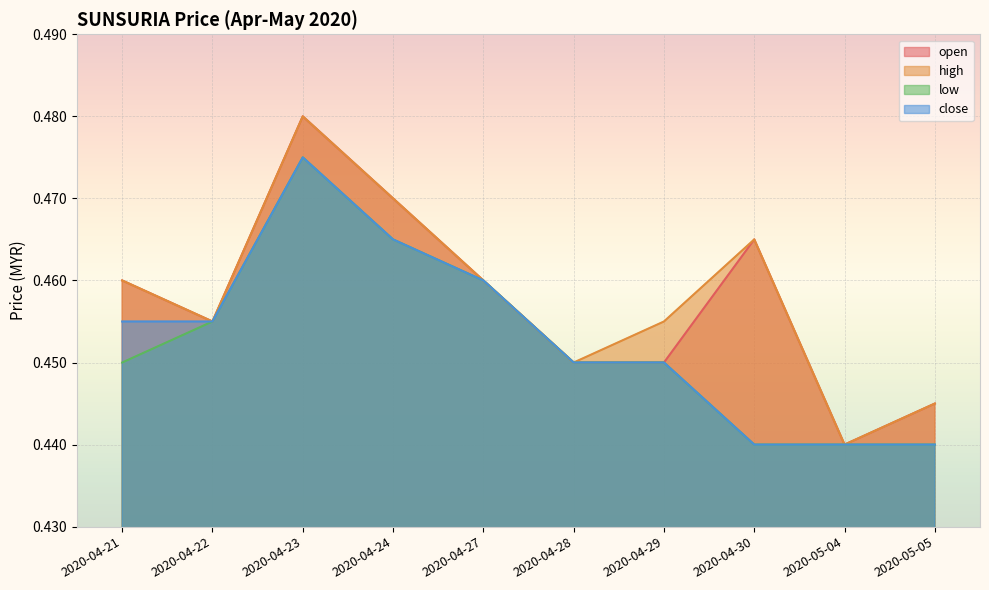

True or false: open has more than 2 interior local peaks.

False